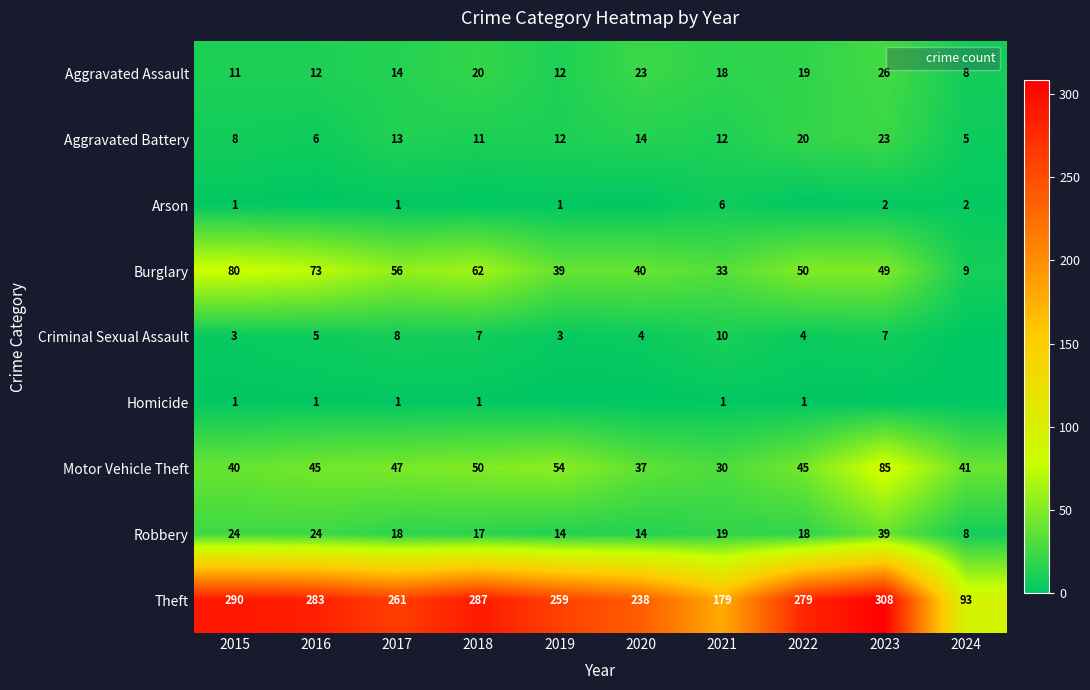

What is the difference between the Theft values at 2018 and 2020?

49